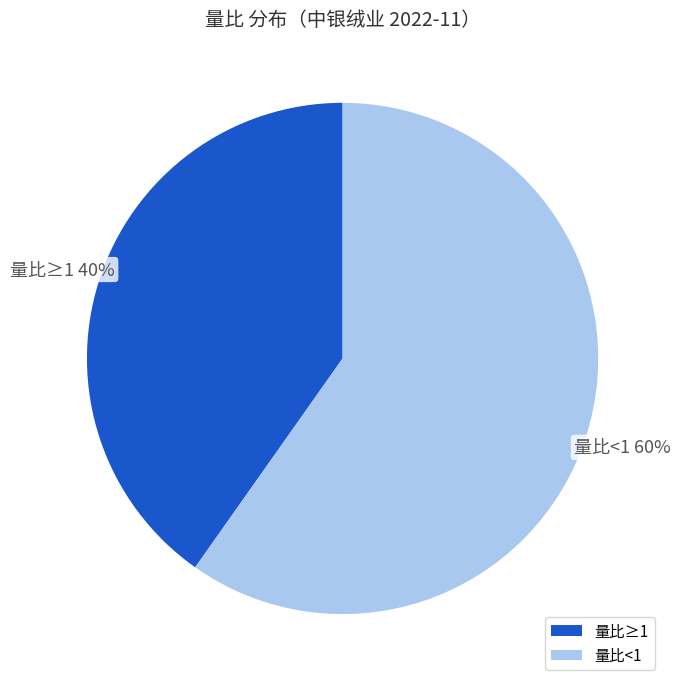

Is it true that 量比≥1 is 50% of the pie?

False